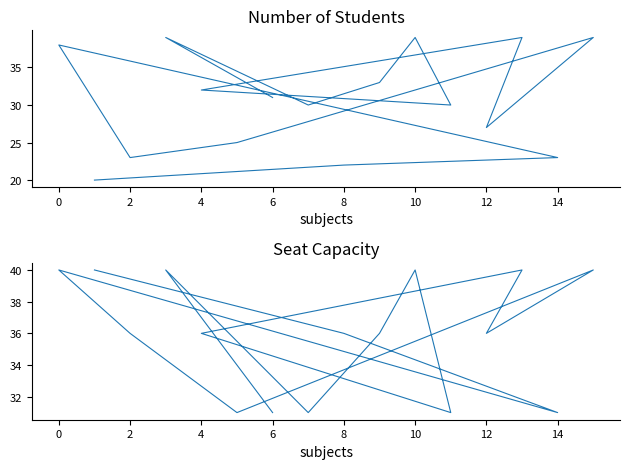

True or false: number_student and num_seat cross at least once.

False